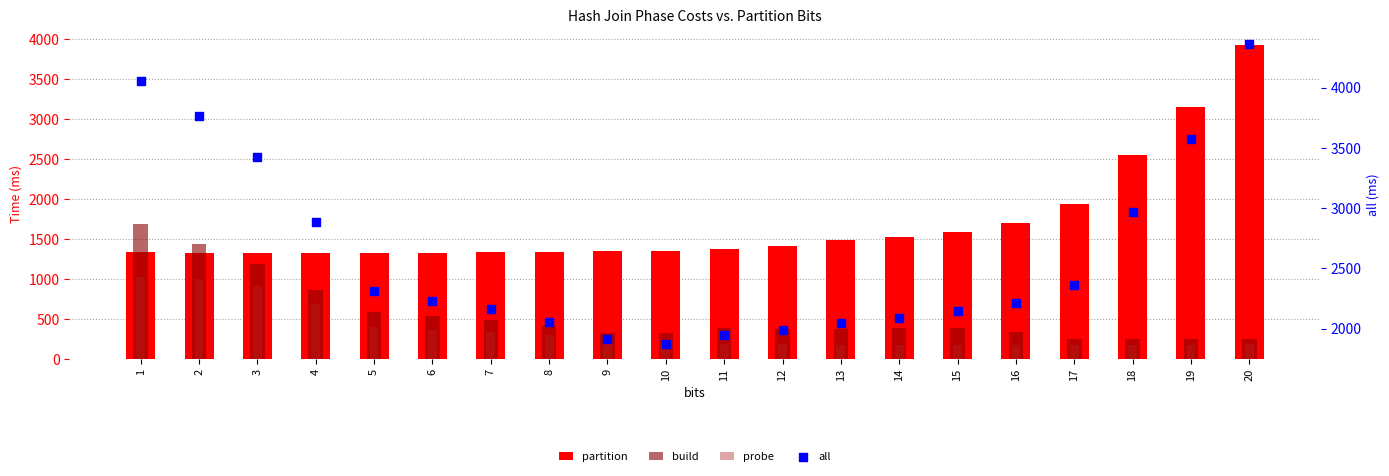

What are all the series names shown in the legend?

partition, build, probe, all